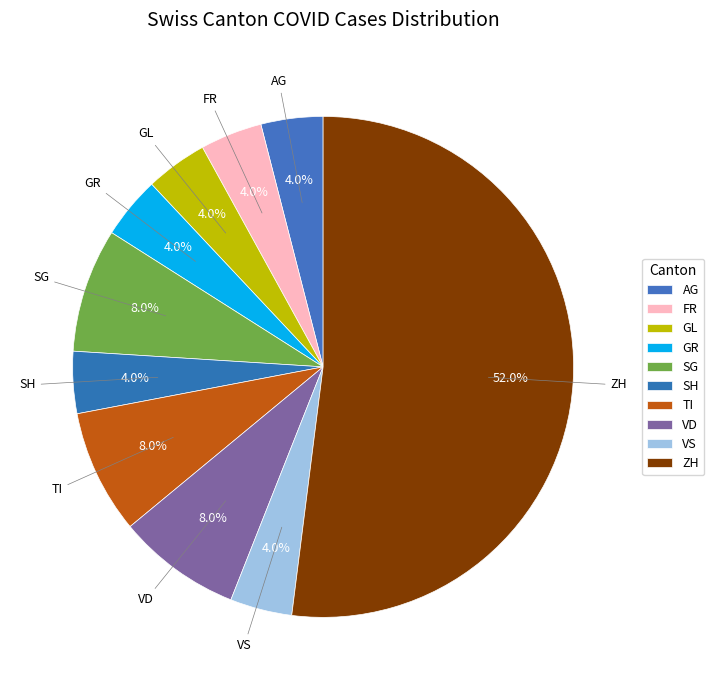

What percentage is the GL slice, to the nearest percent?

4%